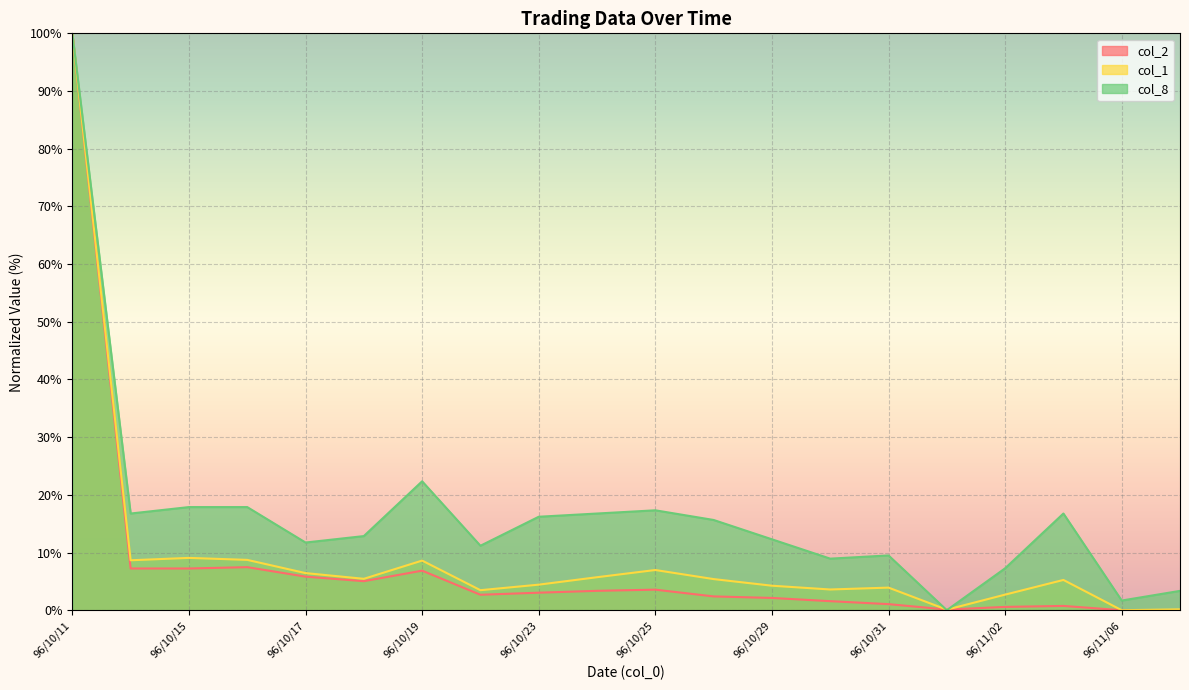

What is the average value of the col_2 series?

8.0